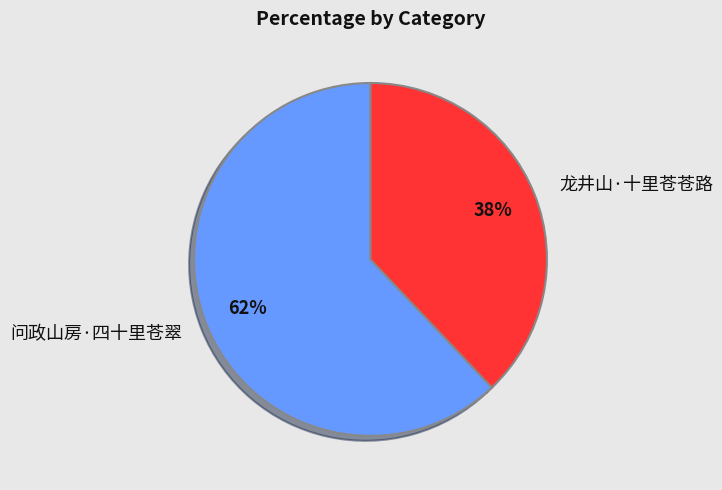

Rank the categories by value from lowest to highest.

龙井山·十里苍苍路, 问政山房·四十里苍翠